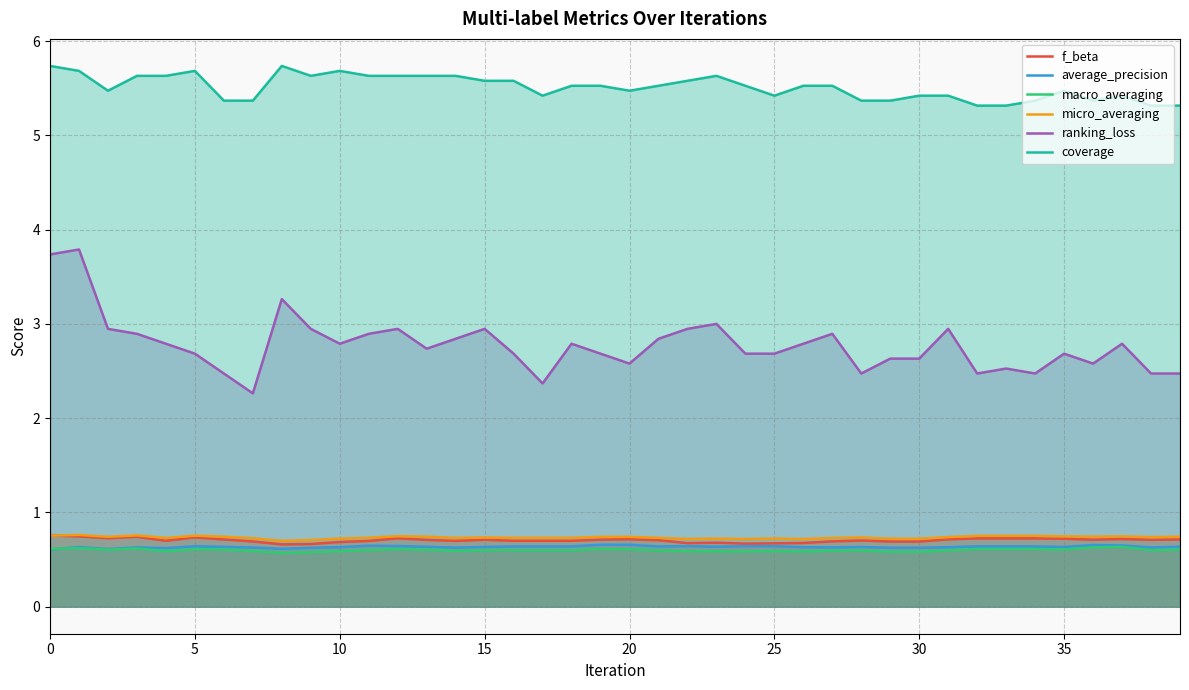

What is the sum of the micro_averaging values at 32 and 9?

1.5